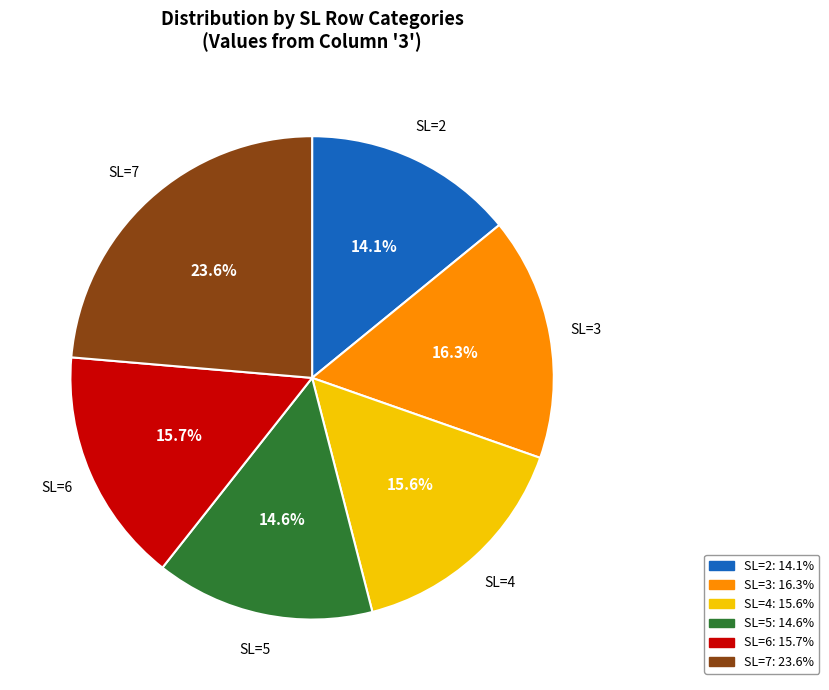

What is the ratio of the value at SL=5 to the value at SL=4?

0.9